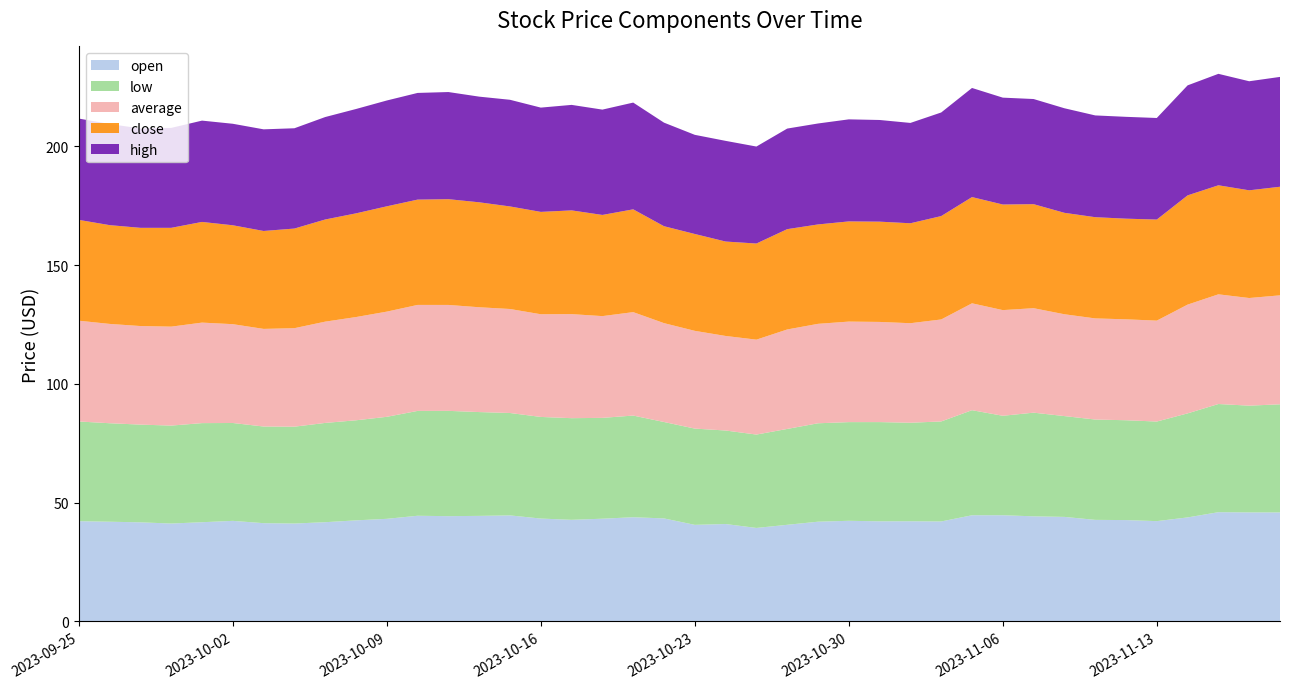

Reading right to left, list all the values displayed in this chart.

open: 2023-11-17=45.9	2023-11-16=45.9	2023-11-15=46.0	2023-11-14=43.8	2023-11-13=42.2	2023-11-10=42.7	2023-11-09=42.8	2023-11-08=44.0	2023-11-07=44.3	2023-11-06=44.7	2023-11-03=44.7	2023-11-02=42.1	2023-11-01=42.2	2023-10-31=42.2	2023-10-30=42.4	2023-10-27=42.0	2023-10-26=40.7	2023-10-25=39.4	2023-10-24=41.0	2023-10-23=40.7	2023-10-20=43.4	2023-10-19=43.9	2023-10-18=43.3	2023-10-17=42.8	2023-10-16=43.3	2023-10-13=44.6	2023-10-12=44.5	2023-10-11=44.3	2023-10-10=44.5	2023-10-09=43.2	2023-10-06=42.6	2023-10-05=41.8	2023-10-04=41.2	2023-10-03=41.4	2023-10-02=42.4	2023-09-29=41.8	2023-09-28=41.2	2023-09-27=41.7	2023-09-26=42.0	2023-09-25=42.2
low: 2023-11-17=45.5	2023-11-16=44.9	2023-11-15=45.5	2023-11-14=43.8	2023-11-13=41.9	2023-11-10=42.0	2023-11-09=42.2	2023-11-08=42.4	2023-11-07=43.6	2023-11-06=41.9	2023-11-03=44.2	2023-11-02=42.1	2023-11-01=41.5	2023-10-31=41.8	2023-10-30=41.5	2023-10-27=41.4	2023-10-26=40.4	2023-10-25=39.3	2023-10-24=39.4	2023-10-23=40.5	2023-10-20=40.6	2023-10-19=42.8	2023-10-18=42.5	2023-10-17=42.8	2023-10-16=42.8	2023-10-13=43.1	2023-10-12=43.7	2023-10-11=44.3	2023-10-10=44.1	2023-10-09=42.9	2023-10-06=42.1	2023-10-05=41.8	2023-10-04=40.8	2023-10-03=40.7	2023-10-02=41.2	2023-09-29=41.7	2023-09-28=41.2	2023-09-27=41.1	2023-09-26=41.5	2023-09-25=42.0
average: 2023-11-17=45.9	2023-11-16=45.3	2023-11-15=46.2	2023-11-14=45.8	2023-11-13=42.5	2023-11-10=42.5	2023-11-09=42.6	2023-11-08=42.9	2023-11-07=44.0	2023-11-06=44.5	2023-11-03=45.0	2023-11-02=42.9	2023-11-01=41.9	2023-10-31=42.2	2023-10-30=42.3	2023-10-27=41.9	2023-10-26=41.9	2023-10-25=40.0	2023-10-24=39.8	2023-10-23=41.2	2023-10-20=41.6	2023-10-19=43.5	2023-10-18=42.8	2023-10-17=43.8	2023-10-16=43.2	2023-10-13=43.8	2023-10-12=44.1	2023-10-11=44.6	2023-10-10=44.6	2023-10-09=44.3	2023-10-06=43.5	2023-10-05=42.6	2023-10-04=41.5	2023-10-03=41.1	2023-10-02=41.6	2023-09-29=42.3	2023-09-28=41.7	2023-09-27=41.5	2023-09-26=41.8	2023-09-25=42.4
close: 2023-11-17=45.7	2023-11-16=45.3	2023-11-15=45.9	2023-11-14=46.0	2023-11-13=42.5	2023-11-10=42.4	2023-11-09=42.6	2023-11-08=42.7	2023-11-07=43.8	2023-11-06=44.5	2023-11-03=44.7	2023-11-02=43.5	2023-11-01=42.1	2023-10-31=42.2	2023-10-30=42.2	2023-10-27=41.8	2023-10-26=42.2	2023-10-25=40.5	2023-10-24=39.8	2023-10-23=40.8	2023-10-20=40.8	2023-10-19=43.3	2023-10-18=42.6	2023-10-17=43.7	2023-10-16=43.1	2023-10-13=43.2	2023-10-12=44.2	2023-10-11=44.5	2023-10-10=44.3	2023-10-09=44.3	2023-10-06=43.6	2023-10-05=43.0	2023-10-04=41.9	2023-10-03=41.2	2023-10-02=41.6	2023-09-29=42.4	2023-09-28=41.6	2023-09-27=41.3	2023-09-26=41.6	2023-09-25=42.4
high: 2023-11-17=46.2	2023-11-16=45.9	2023-11-15=46.9	2023-11-14=46.3	2023-11-13=42.8	2023-11-10=42.9	2023-11-09=42.8	2023-11-08=44.0	2023-11-07=44.3	2023-11-06=45.0	2023-11-03=45.9	2023-11-02=43.6	2023-11-01=42.2	2023-10-31=42.8	2023-10-30=43.0	2023-10-27=42.5	2023-10-26=42.3	2023-10-25=40.8	2023-10-24=42.4	2023-10-23=41.7	2023-10-20=43.6	2023-10-19=44.9	2023-10-18=44.3	2023-10-17=44.4	2023-10-16=43.9	2023-10-13=44.9	2023-10-12=44.5	2023-10-11=45.1	2023-10-10=44.9	2023-10-09=44.5	2023-10-06=43.9	2023-10-05=43.1	2023-10-04=42.2	2023-10-03=42.8	2023-10-02=42.7	2023-09-29=42.6	2023-09-28=42.1	2023-09-27=41.8	2023-09-26=42.6	2023-09-25=42.6